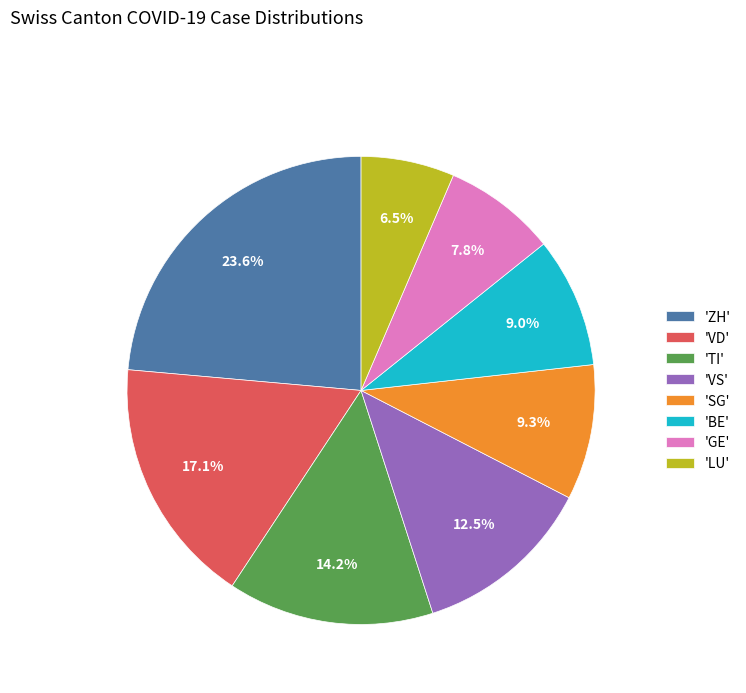

What is the ratio of the value at 'LU' to the value at 'VS'?

0.5